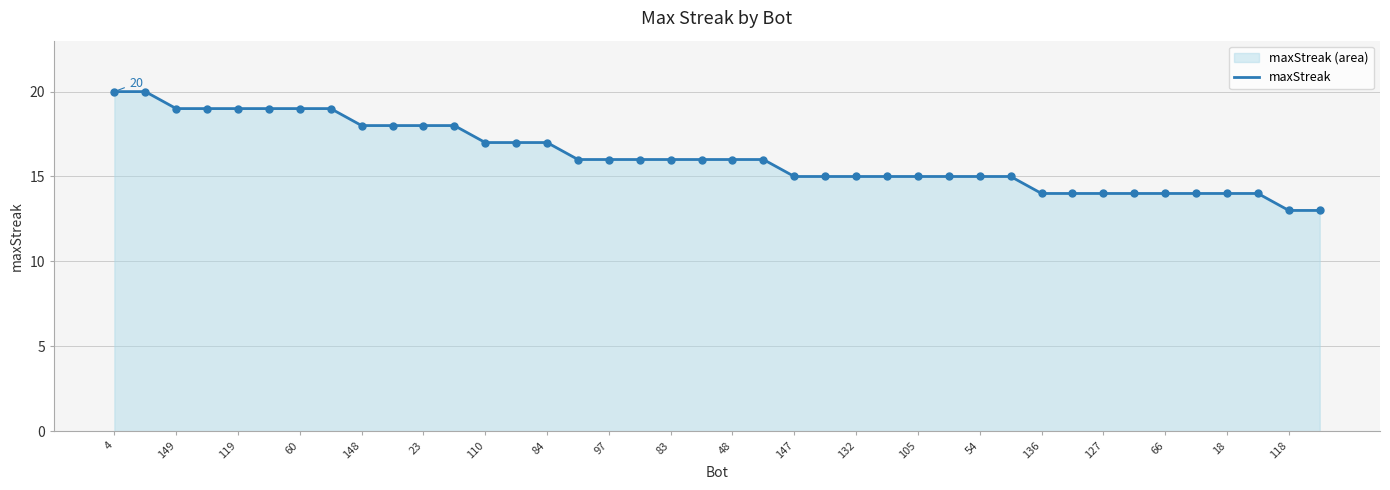

Approximately how many times larger is the value at 23 compared to 66?

1.3